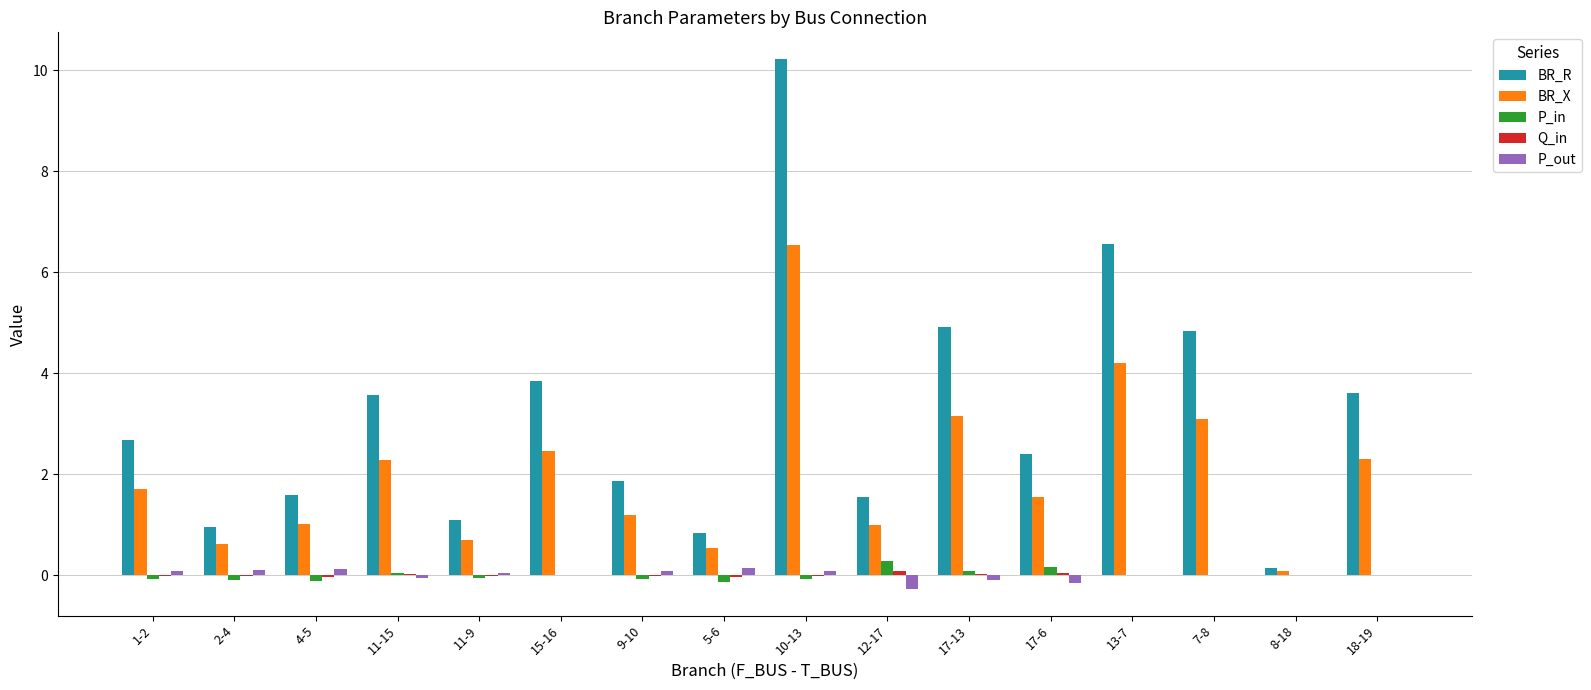

Which series changed the most between 2-4 and 13-7?

BR_R